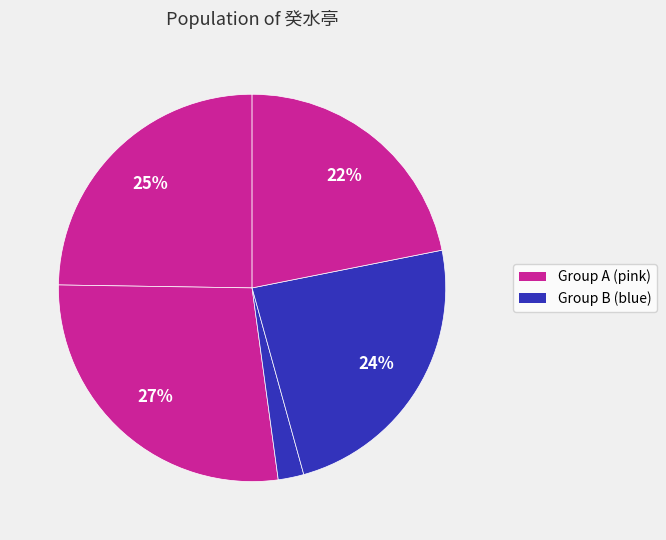

How many slices are in this pie chart?

5